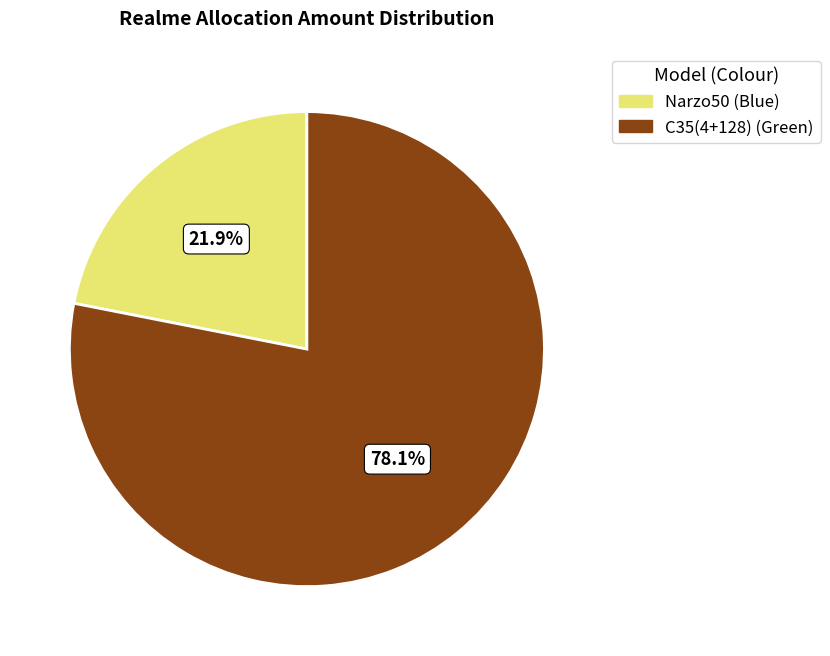

What is the majority slice?

C35(4+128) (Green)